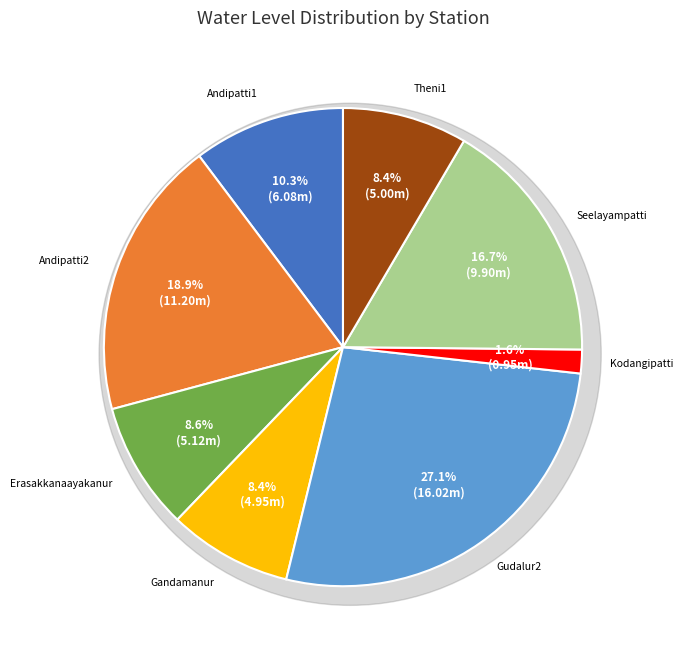

What percentage is the Gudalur2 slice, to the nearest percent?

27%